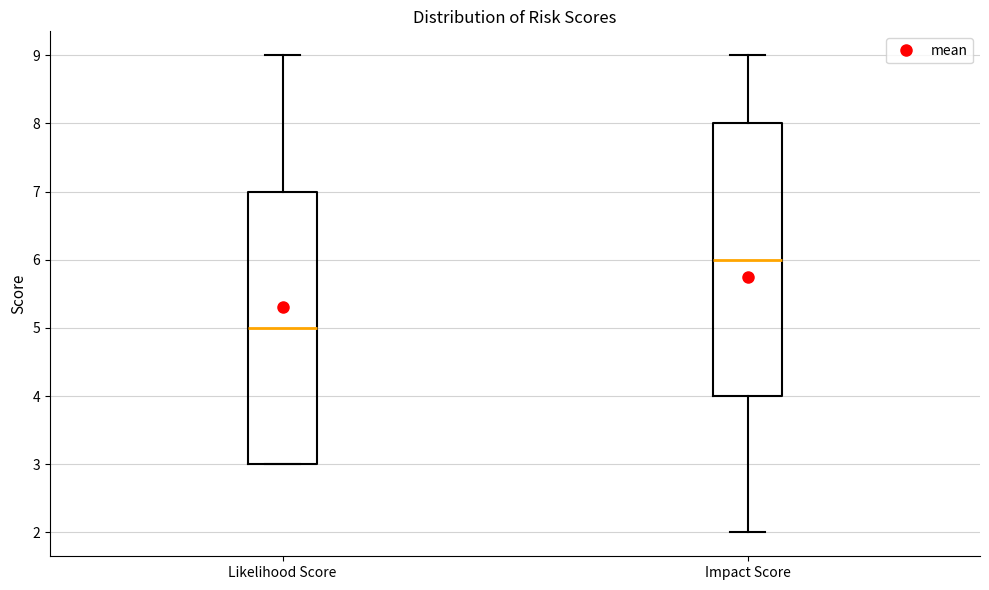

Which box has the lowest median line?

Likelihood Score